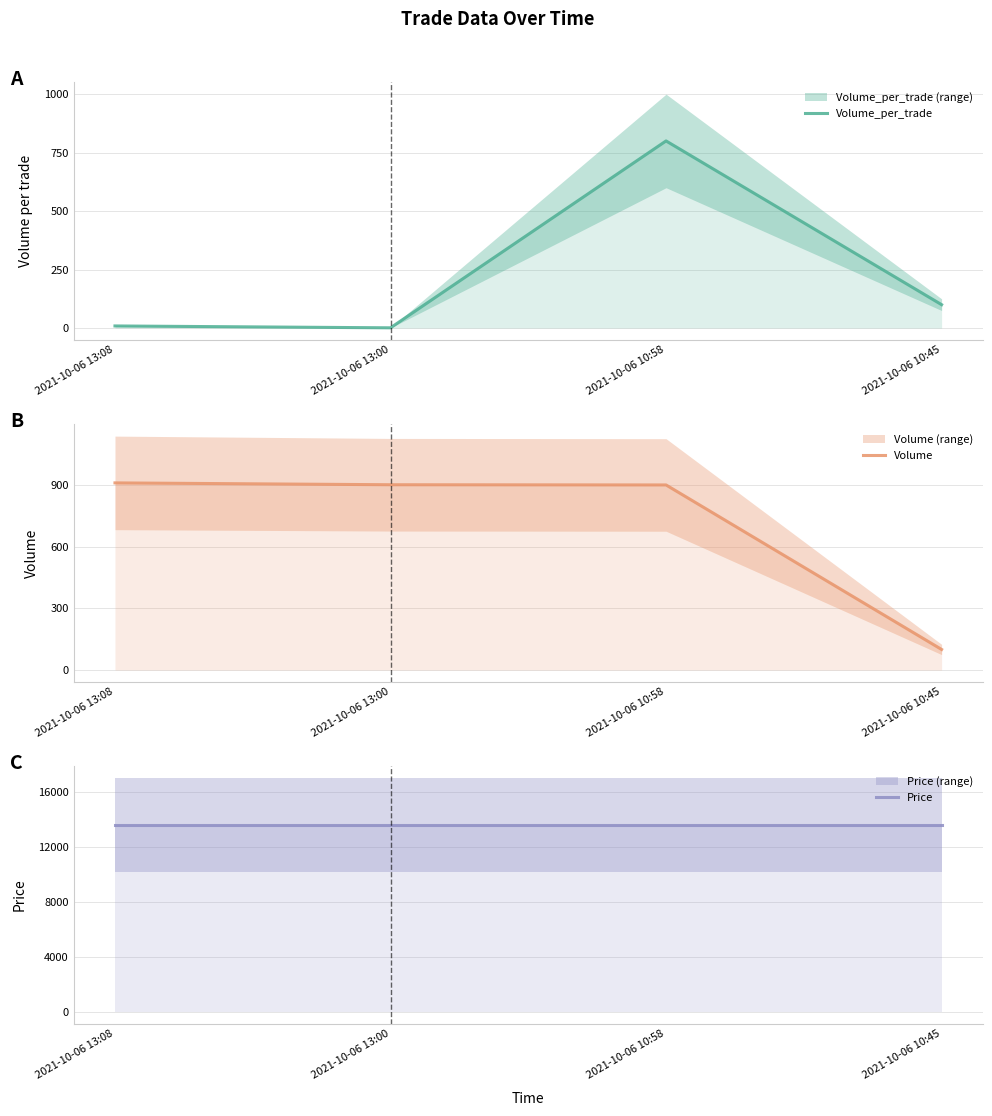

Reading left to right, list all the values displayed in this chart.

Volume_per_trade: 9	1	800	100
Volume: 910	901	900	100
Price: 13600	13600	13600	13600